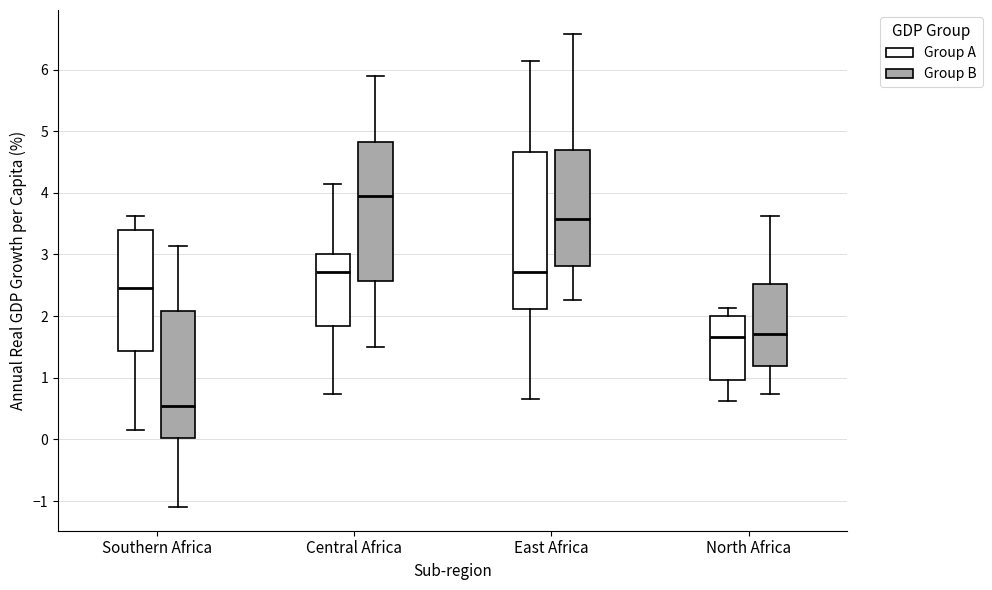

Reading left to right, transcribe this box plot: for each box, give where its median line is, the range the box spans, and where its two whiskers end, as read against the y-axis. The values are not printed on the chart, so give them approximately, as read against the axis.

Southern Africa (Group A): median 2.5, box 1.4 to 3.4, whiskers 0.2 to 3.6
Southern Africa (Group B): median 0.5, box 0.0 to 2.1, whiskers -1.1 to 3.1
Central Africa (Group A): median 2.7, box 1.8 to 3.0, whiskers 0.7 to 4.1
Central Africa (Group B): median 3.9, box 2.6 to 4.8, whiskers 1.5 to 5.9
East Africa (Group A): median 2.7, box 2.1 to 4.7, whiskers 0.7 to 6.1
East Africa (Group B): median 3.6, box 2.8 to 4.7, whiskers 2.3 to 6.6
North Africa (Group A): median 1.7, box 1.0 to 2.0, whiskers 0.6 to 2.1
North Africa (Group B): median 1.7, box 1.2 to 2.5, whiskers 0.7 to 3.6